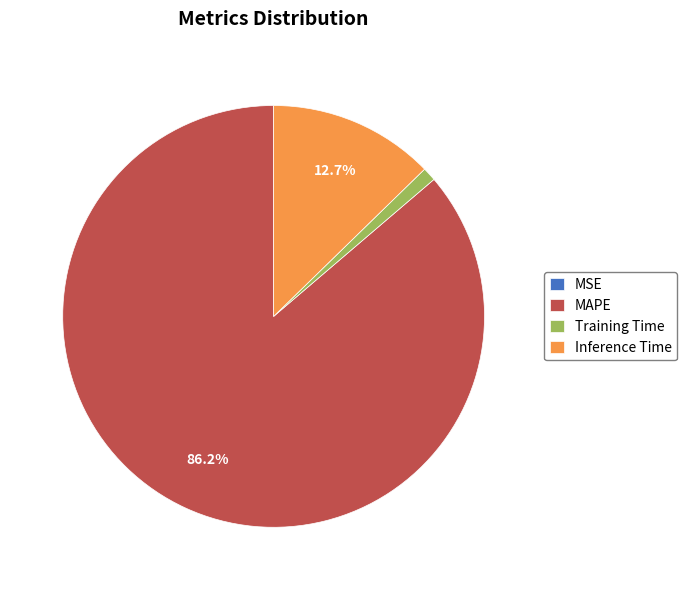

Does Inference Time represent more than half of the total?

No